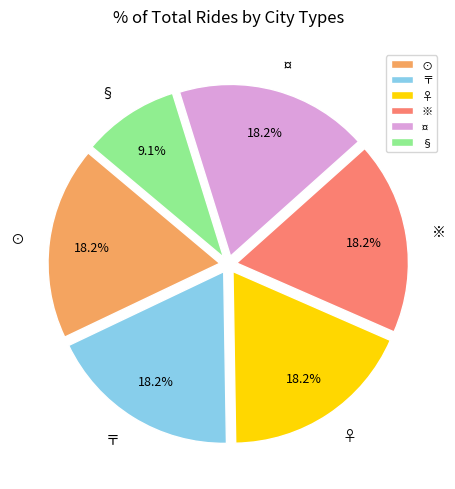

Is there any slice that represents more than half of the pie?

No